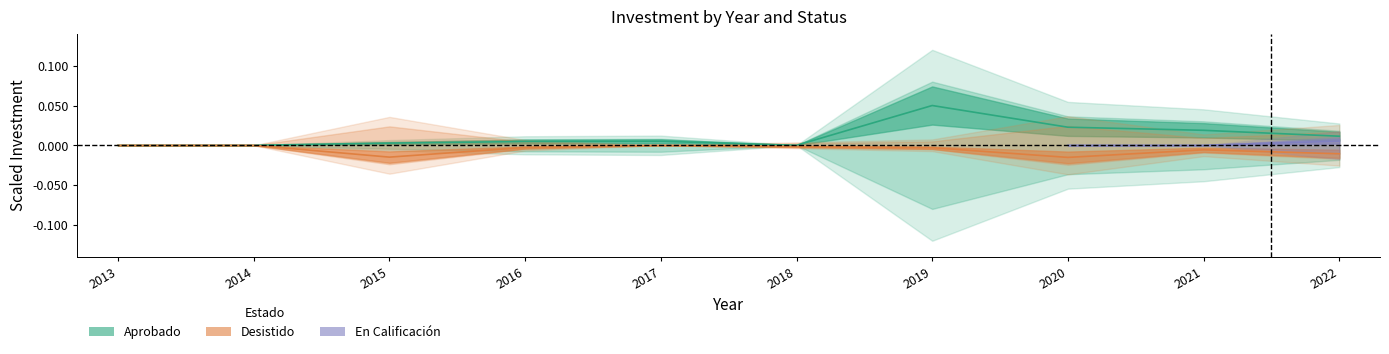

Which category has the lowest value across all series?

2020